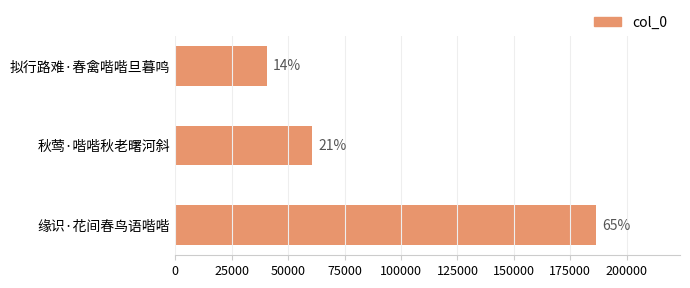

How many bars are there in total?

3